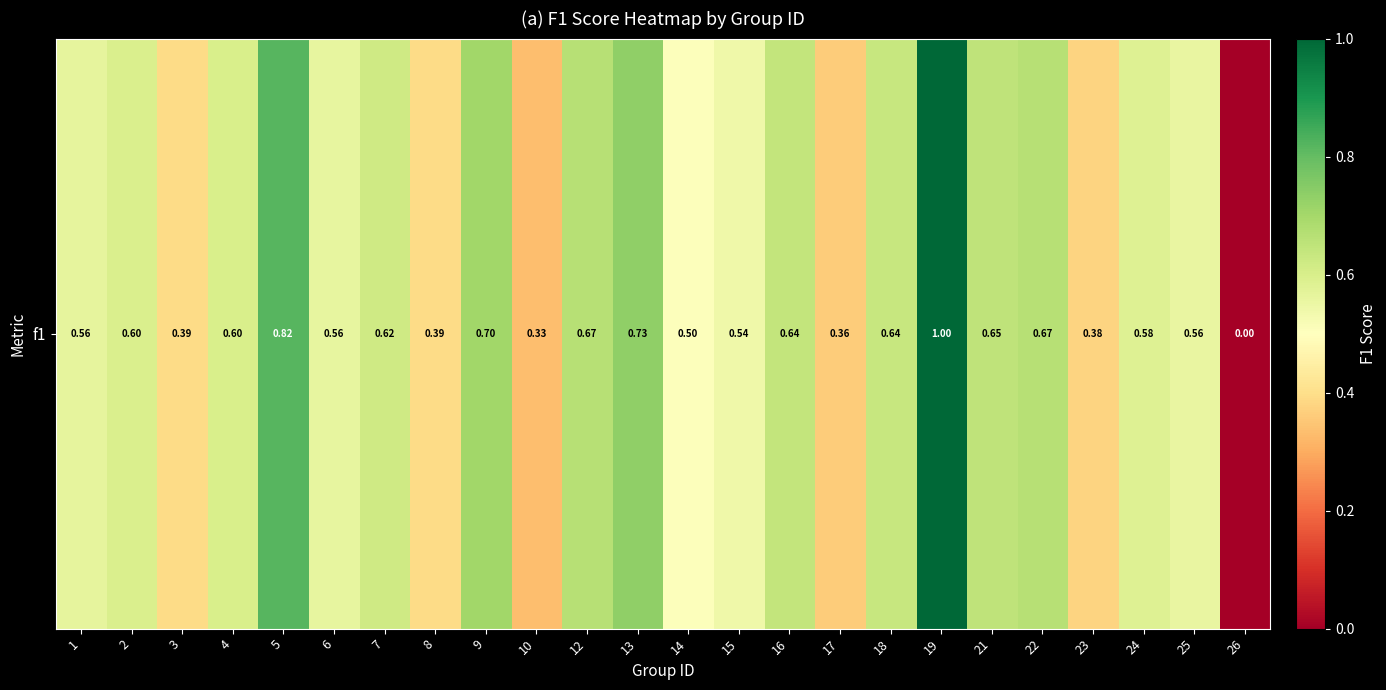

The value at 7 is 0.6. True or false?

True